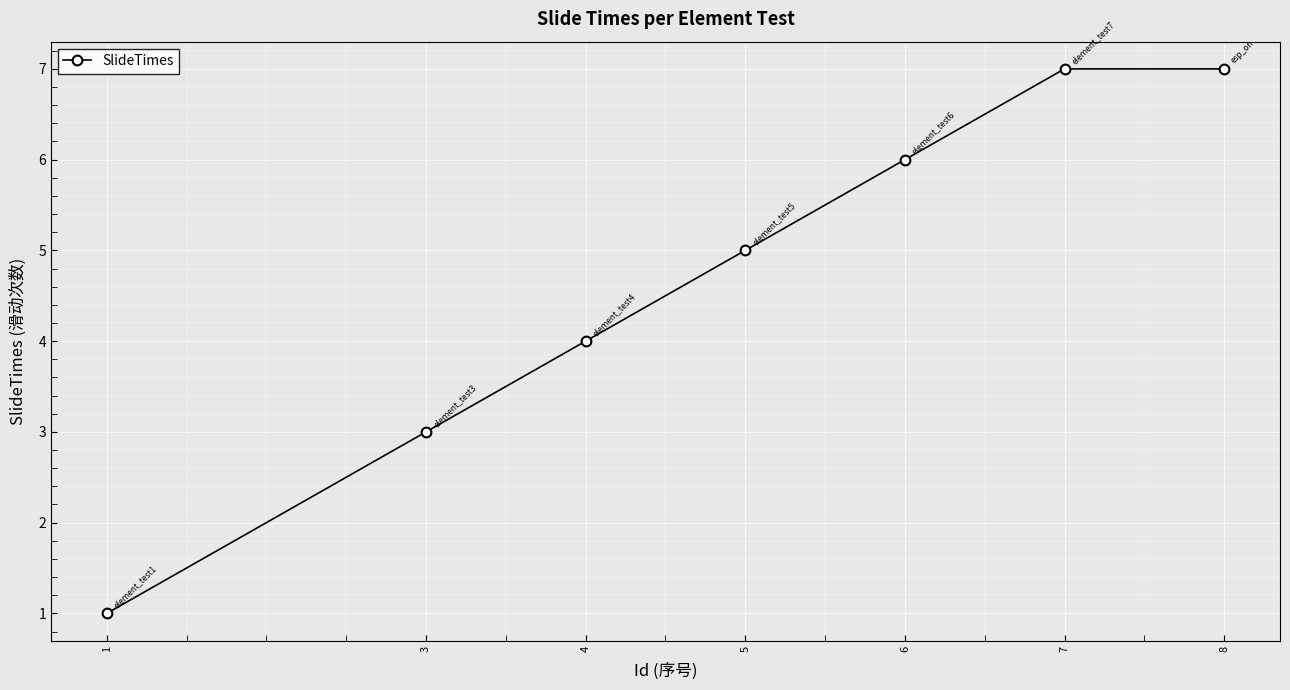

How many lines are shown in the chart?

1